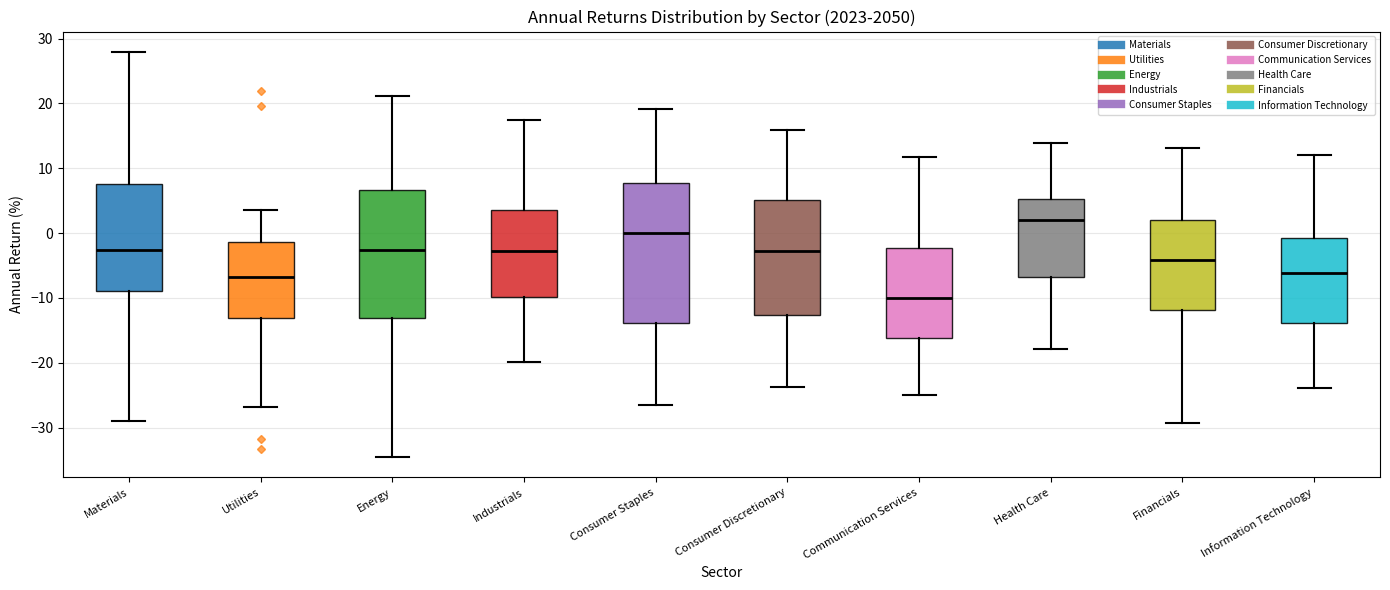

Comparing the boxes themselves (not the whiskers), which one is the tallest?

Consumer Staples